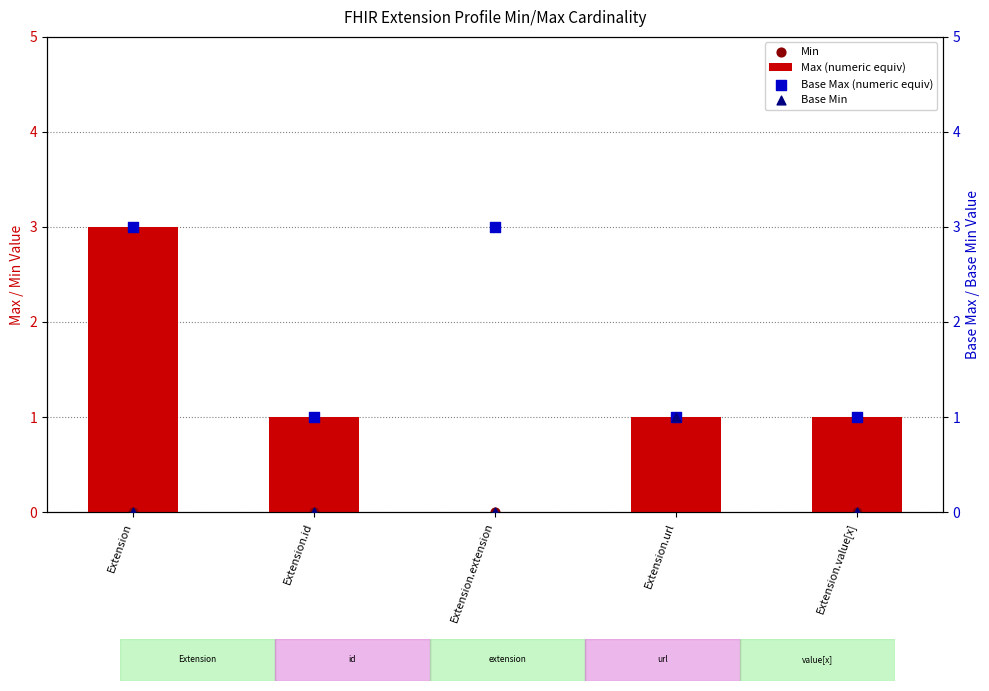

Which series has the largest total across all categories?

Base Max (numeric equiv)